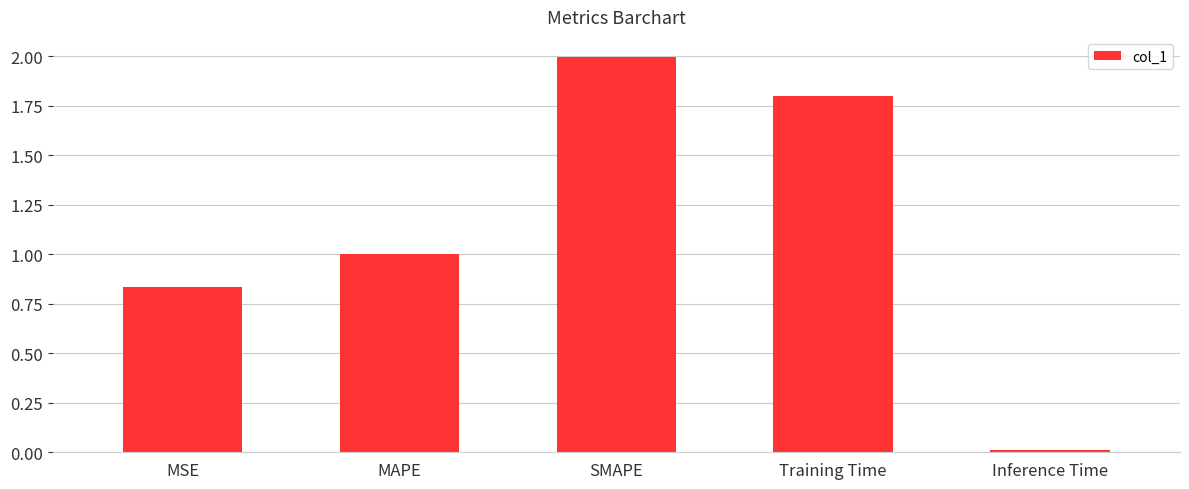

What is the difference between the values at SMAPE and MSE?

1.2